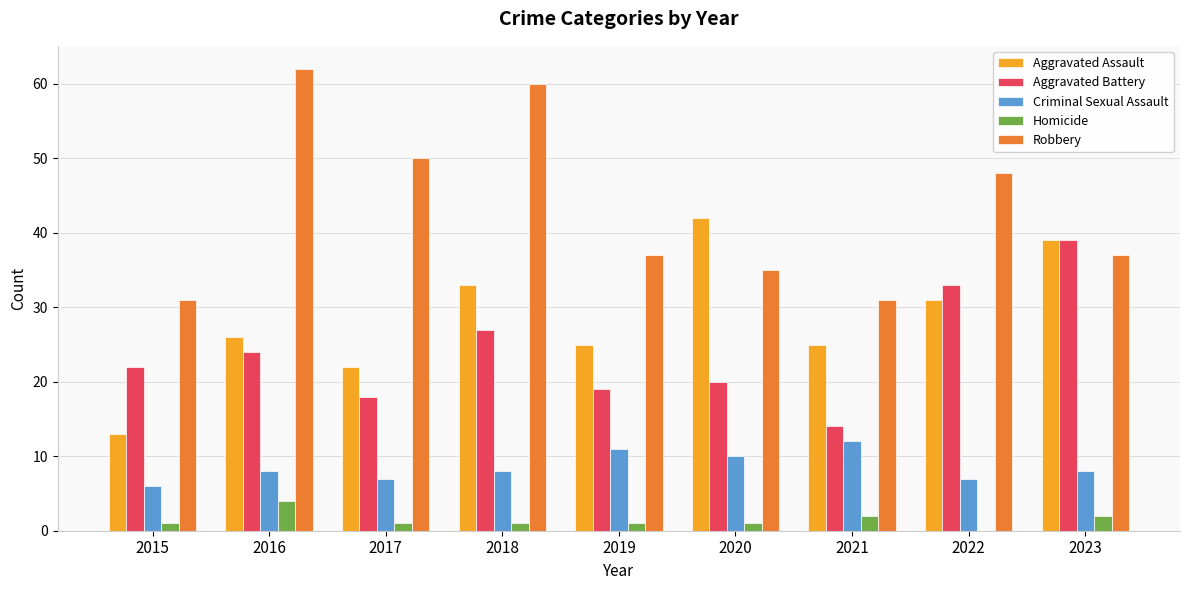

What is the maximum value for Aggravated Battery?

39